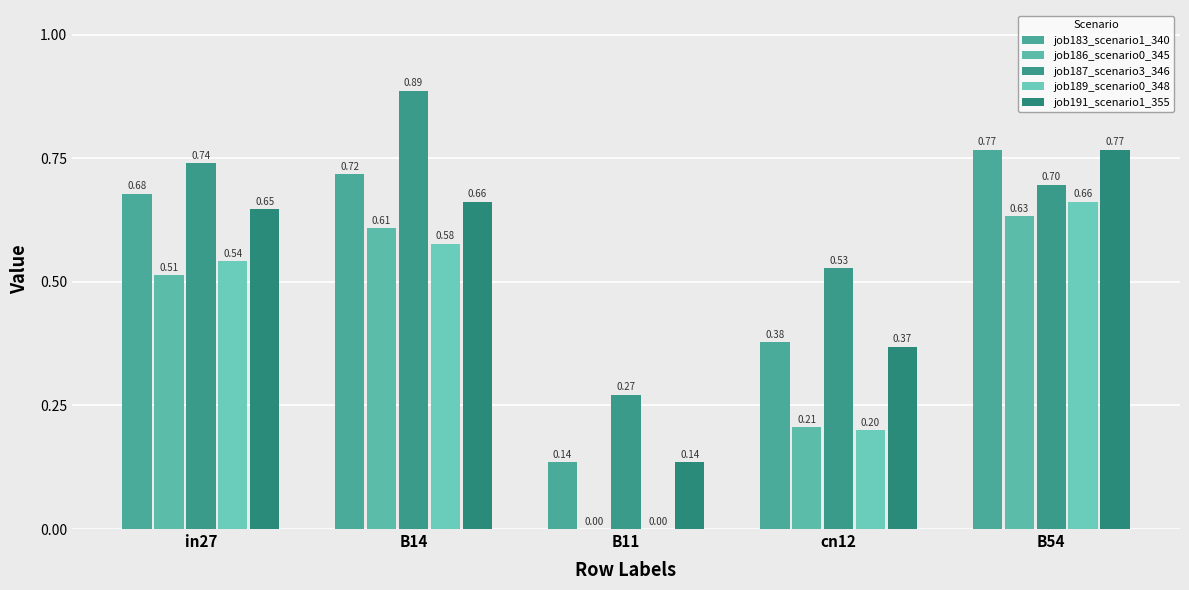

At B54, list the series in order from smallest to largest.

job186_scenario0_345, job189_scenario0_348, job187_scenario3_346, job183_scenario1_340, job191_scenario1_355